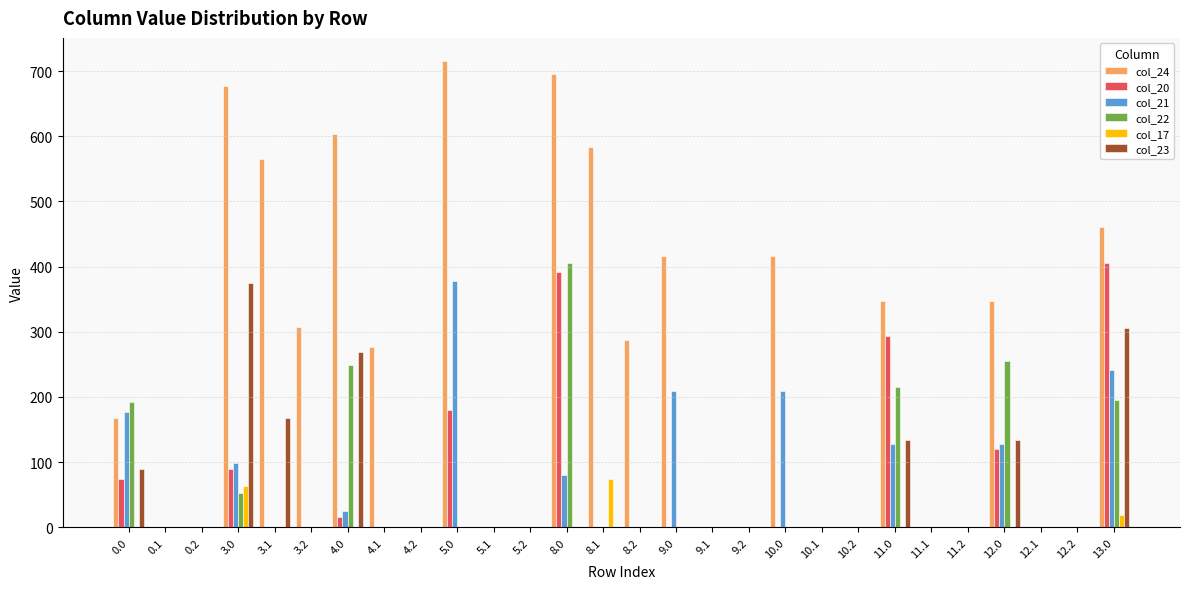

True or false: col_21 has a value of 207.8 at 10.1.

False